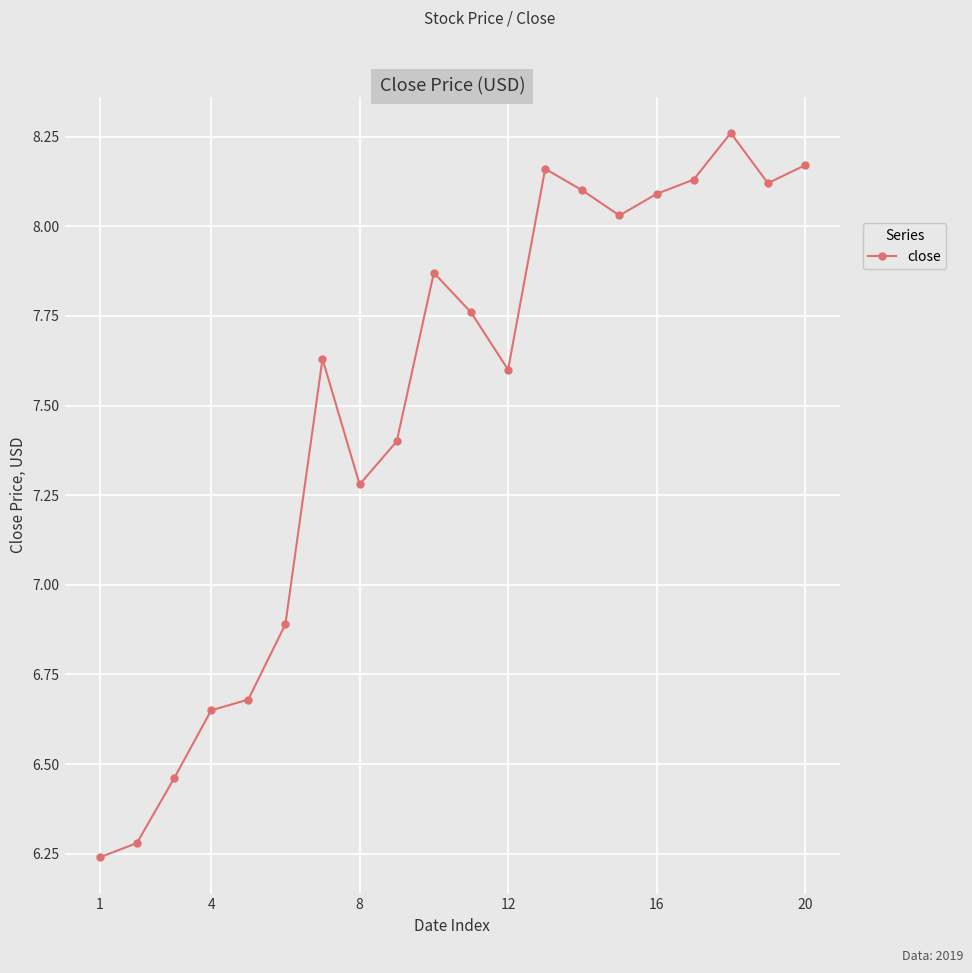

What is the average value?

7.5